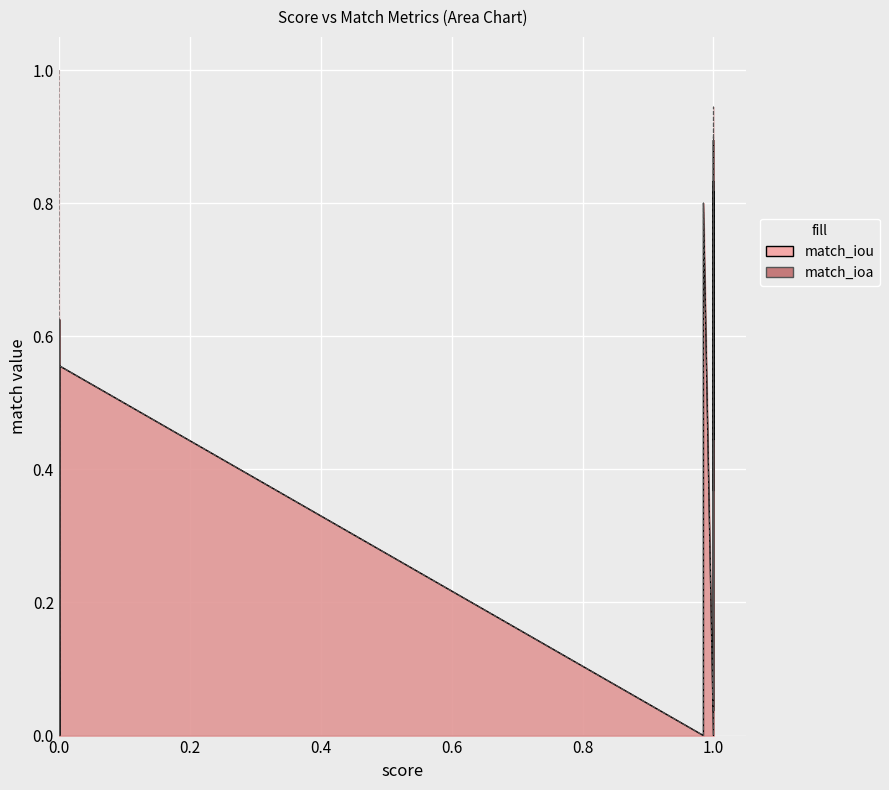

Does the chart display data point markers on the line(s)?

No